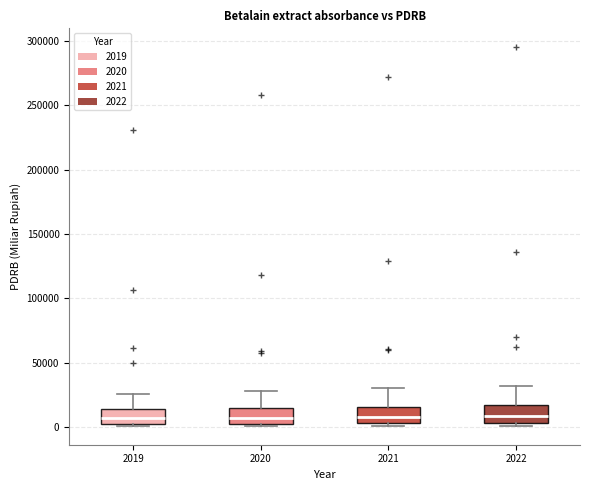

Reading left to right, transcribe this box plot: for each box, give where its median line is, the range the box spans, and where its two whiskers end, as read against the y-axis. The values are not printed on the chart, so give them approximately, as read against the axis.

2019: median 5000, box 0 to 15000, whiskers 0 to 25000
2020: median 5000 (inside the box), box 5000 to 15000, whiskers 0 to 30000
2021: median 10000, box 5000 to 15000, whiskers 0 to 30000
2022: median 10000, box 5000 to 15000, whiskers 0 to 30000